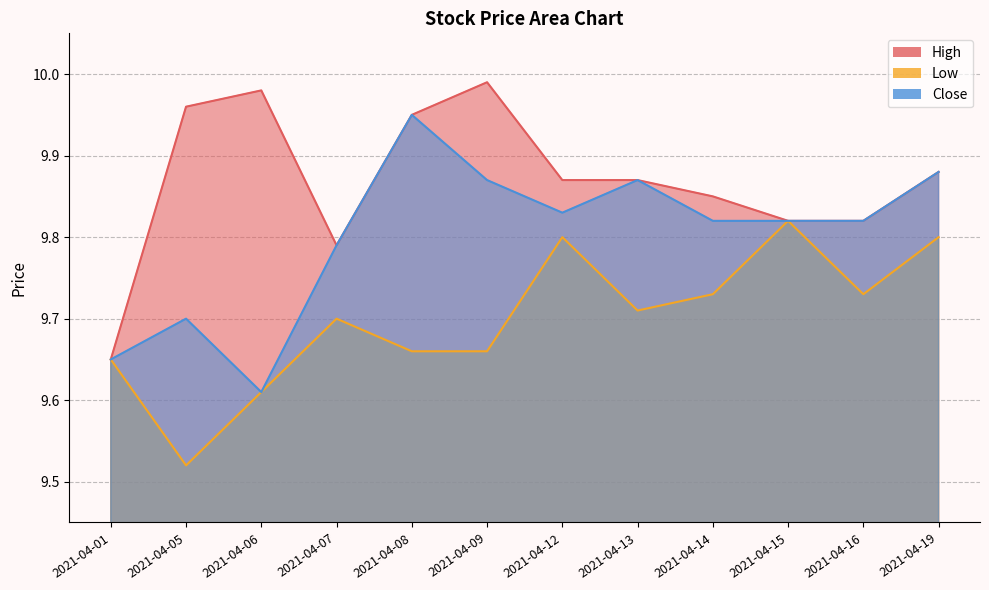

What is the smallest value displayed?

9.5